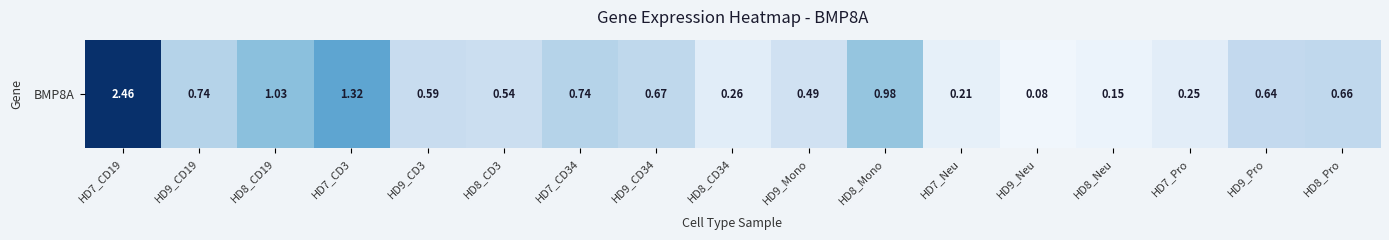

What is the difference between the maximum and minimum values?

2.4